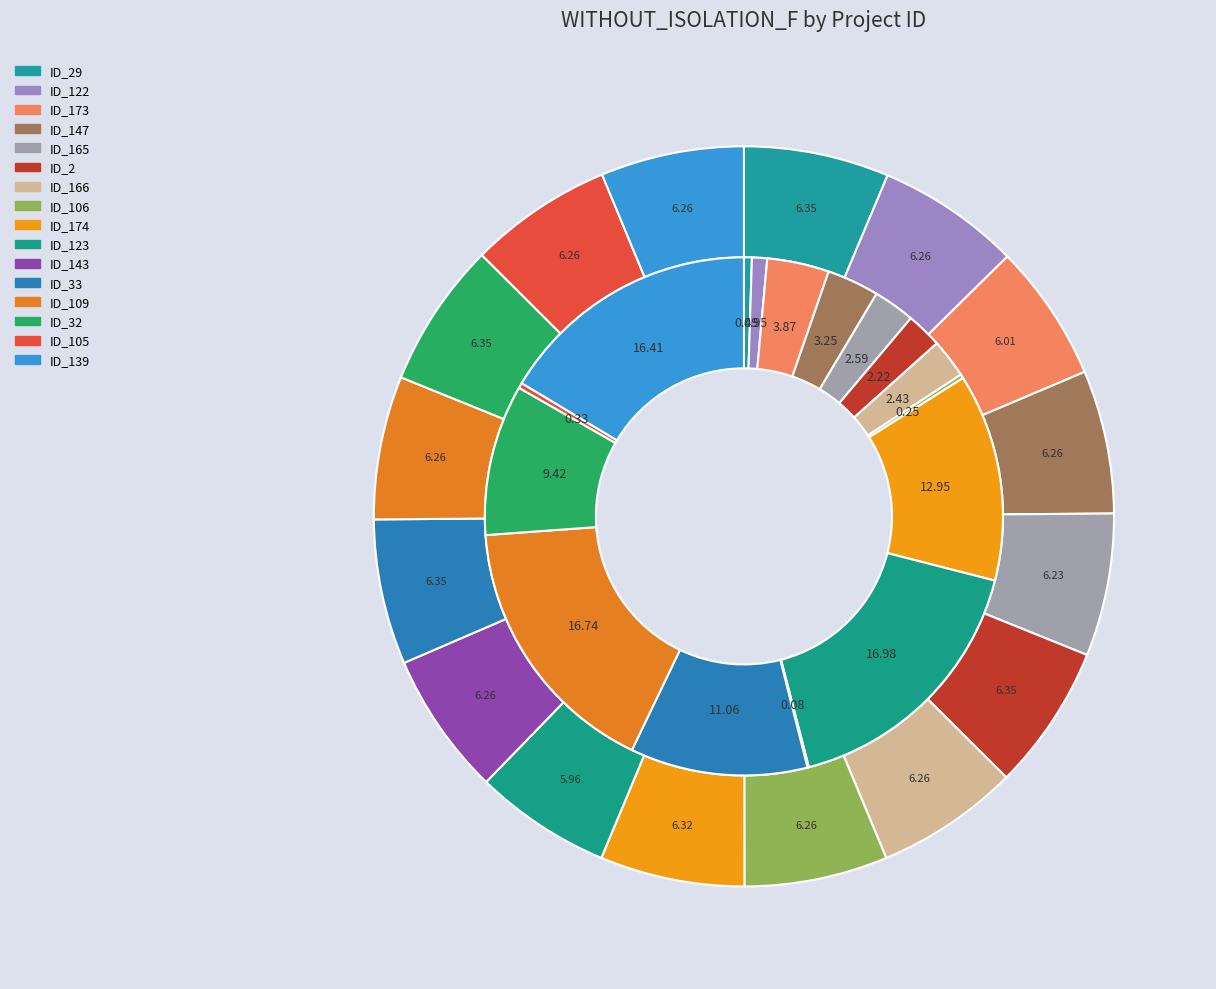

The _MultipleBugs_.NOB_1.ID_122 slice represents 15% of the pie. True or false?

False